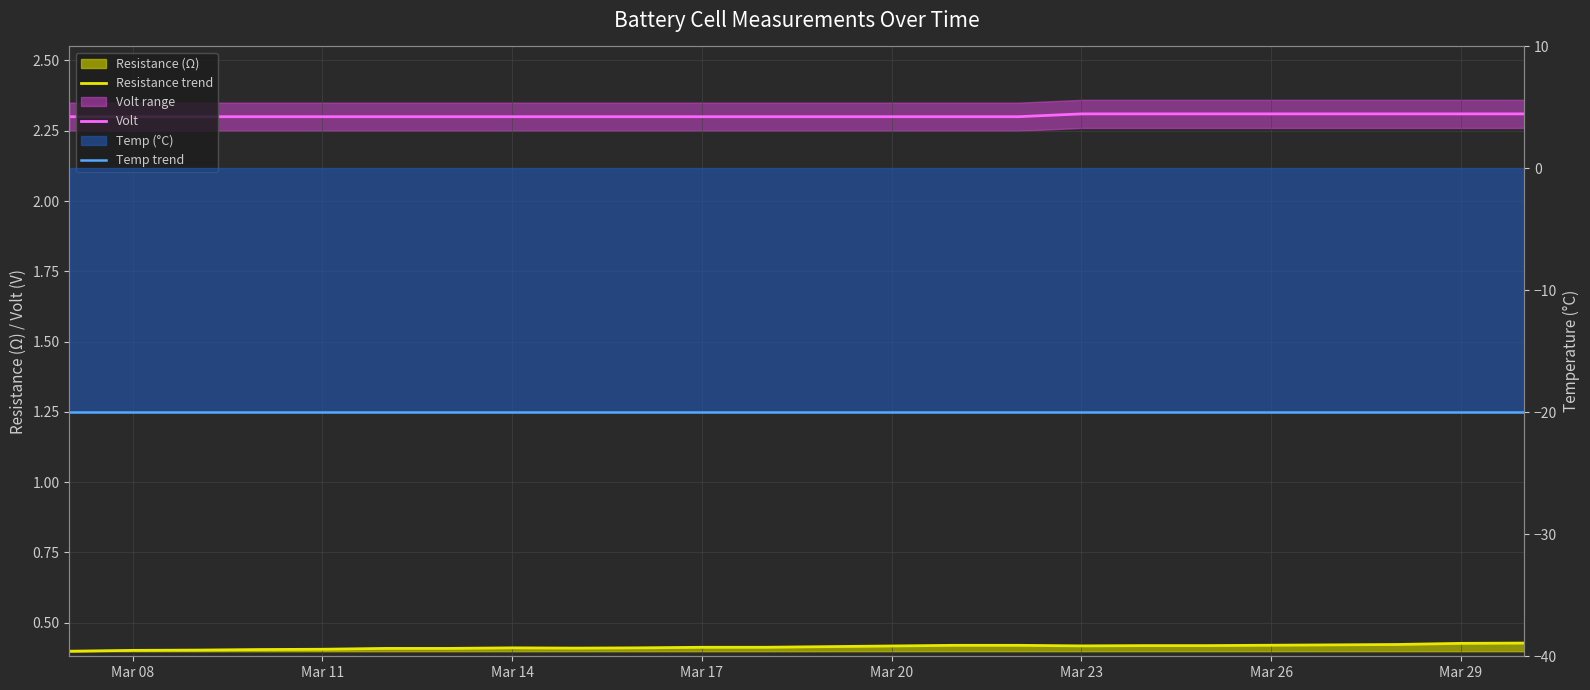

At which category does the chart reach its minimum across all series?

Mar 08